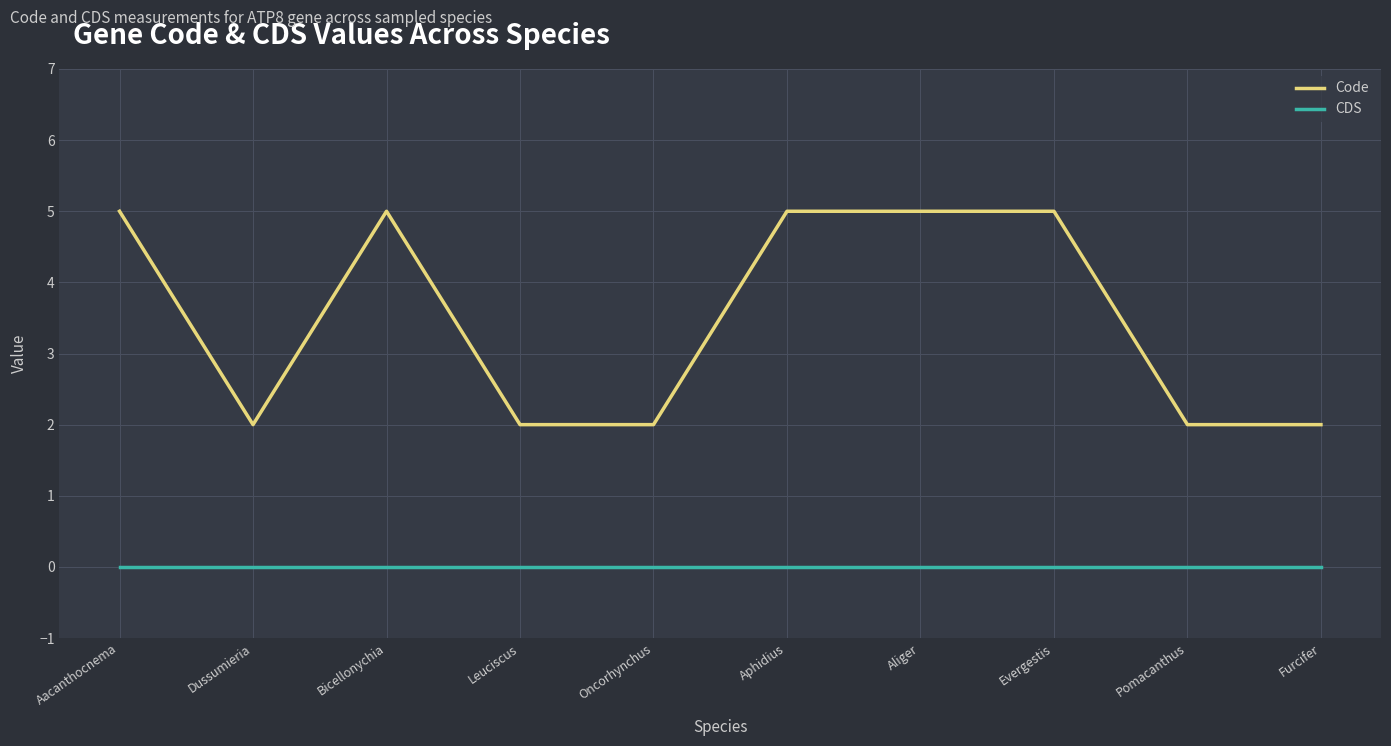

The CDS series shows 0 at Aacanthocnema. True or false?

True